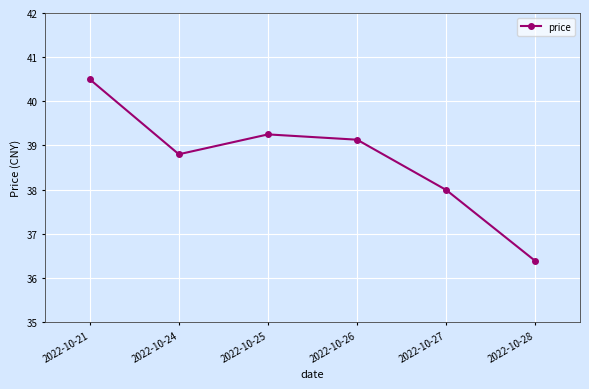

True or false: the data shows 11.2 at 2022-10-26.

False